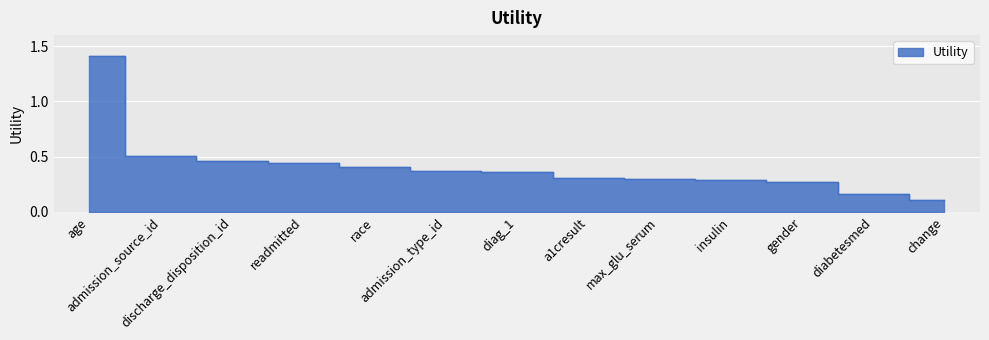

Reading left to right, transcribe all the data shown in this chart.

age=1.4	admission_source_id=0.5	discharge_disposition_id=0.5	readmitted=0.4	race=0.4	admission_type_id=0.4	diag_1=0.4	a1cresult=0.3	max_glu_serum=0.3	insulin=0.3	gender=0.3	diabetesmed=0.2	change=0.1